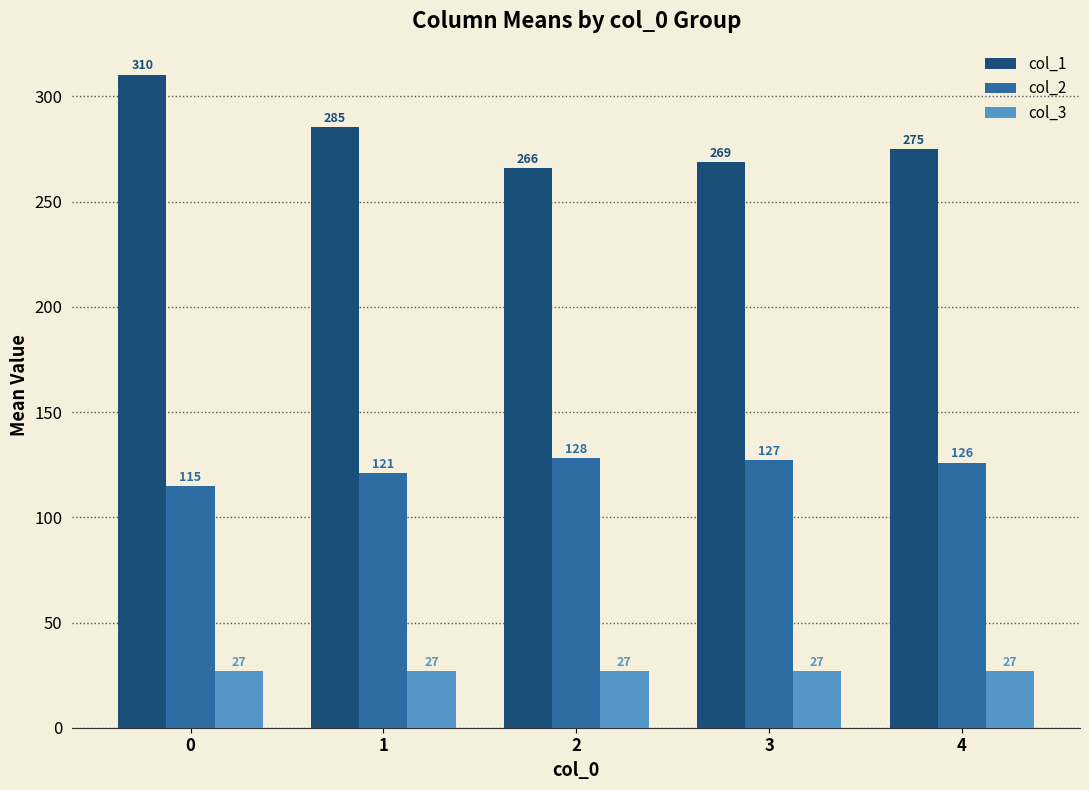

What is the total value across all series at 3?

423.0